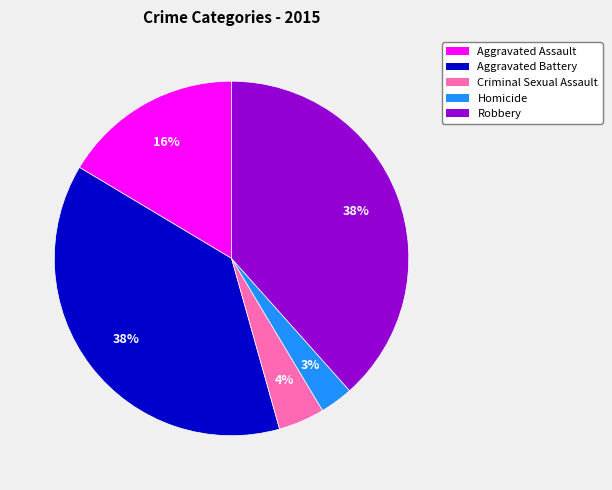

Is it true that Criminal Sexual Assault is 19% of the pie?

False